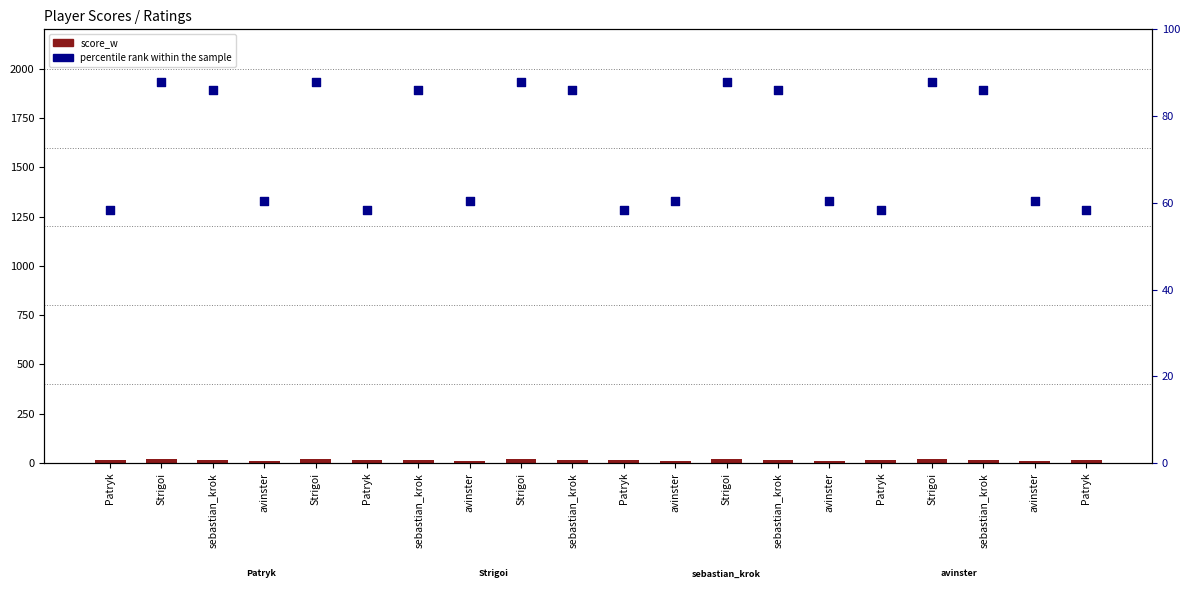

Which series has the largest total across all categories?

percentile rank within the sample